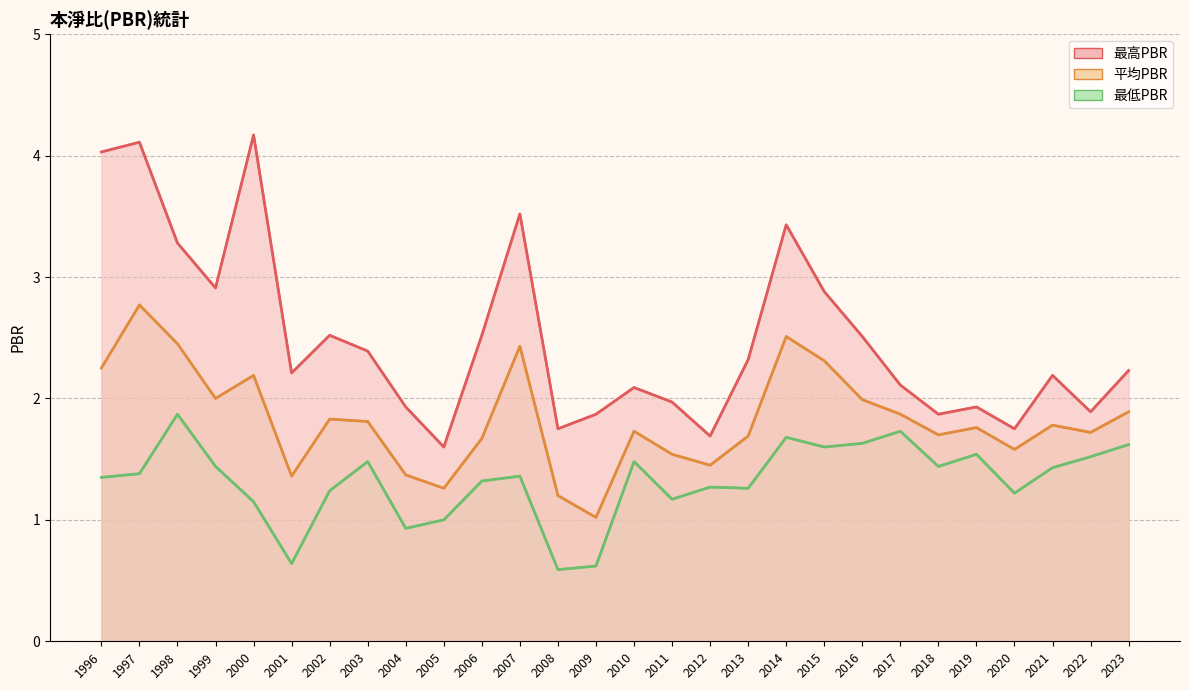

Does the chart have visible grid lines?

Yes